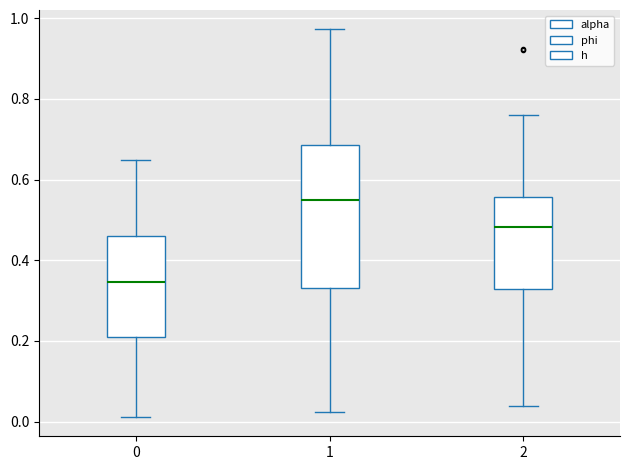

Where is the lower edge of the box at x = 0 on the y-axis? The values are not printed on the chart, so give them approximately, as read against the axis.

0.20